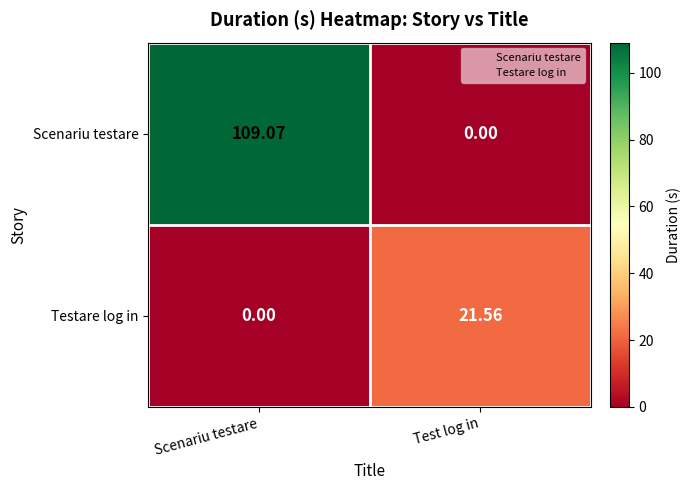

What is the difference between the highest and lowest values at Scenariu testare?

109.1